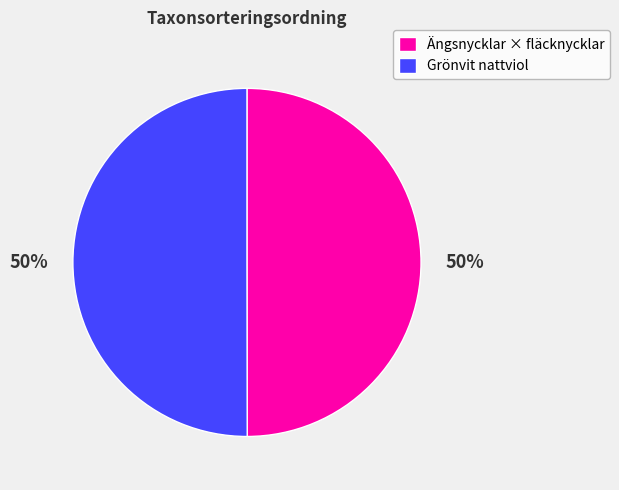

To the nearest percent, what portion does Ängsnycklar × fläcknycklar represent?

50%